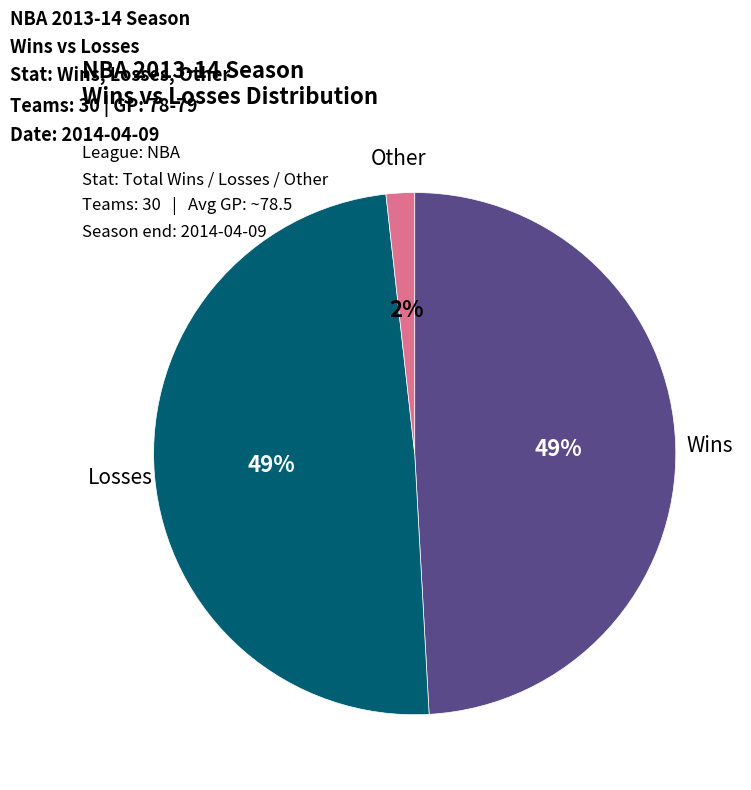

To the nearest percent, what is the average slice percentage?

33%